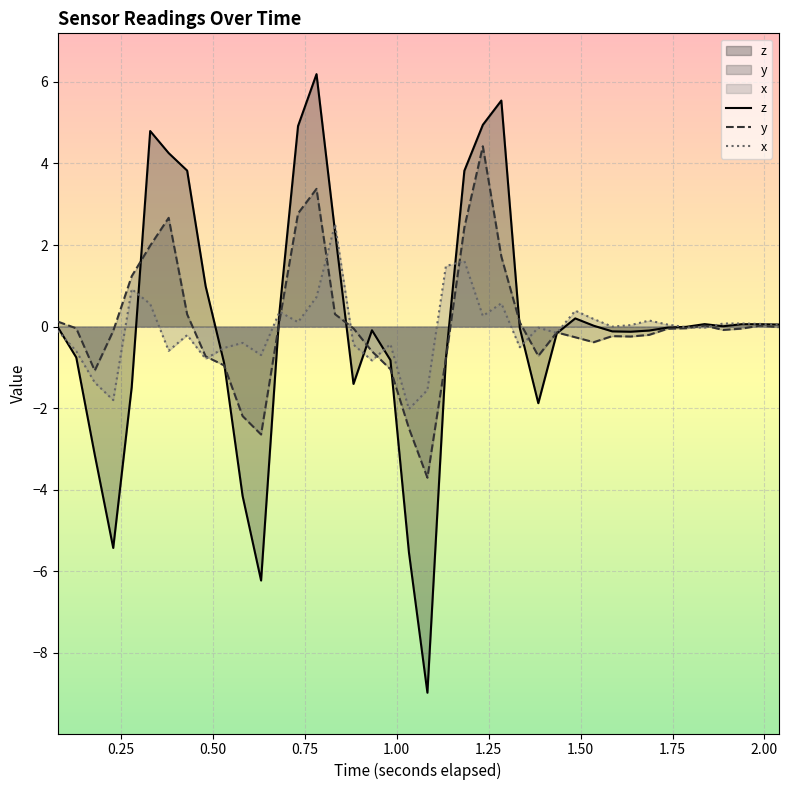

Which series has the widest spread of values?

z